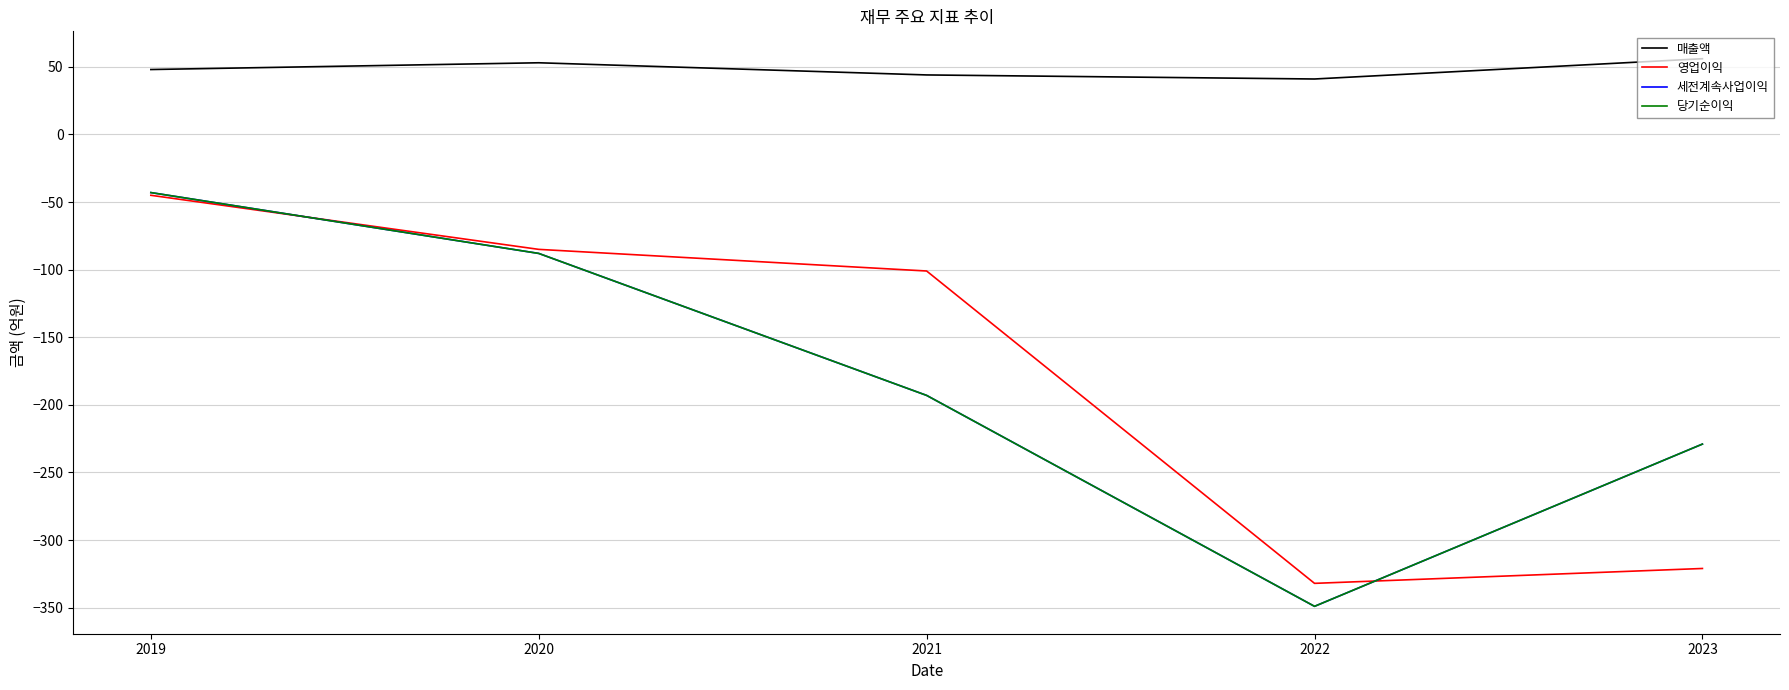

Does the chart have visible grid lines?

Yes